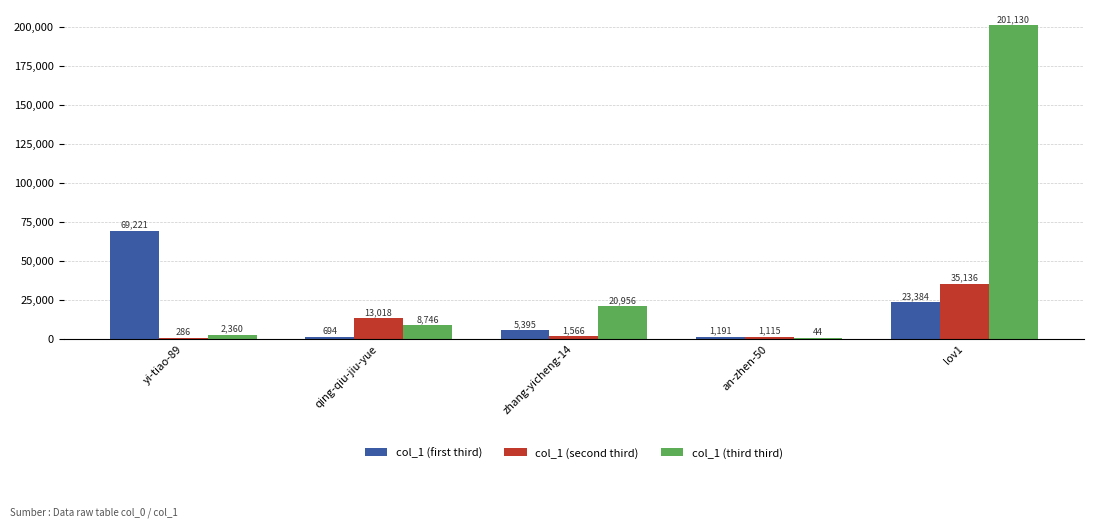

Which series has the largest total across all categories?

col_1 (third third)